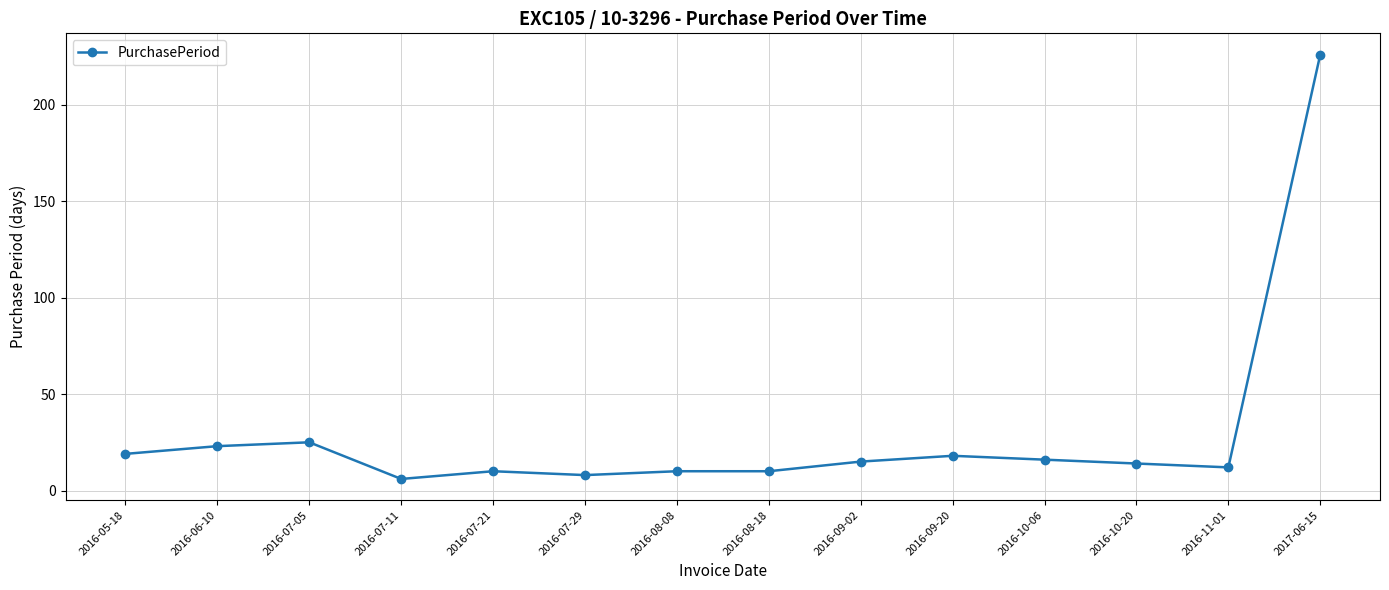

How many lines are shown in the chart?

1